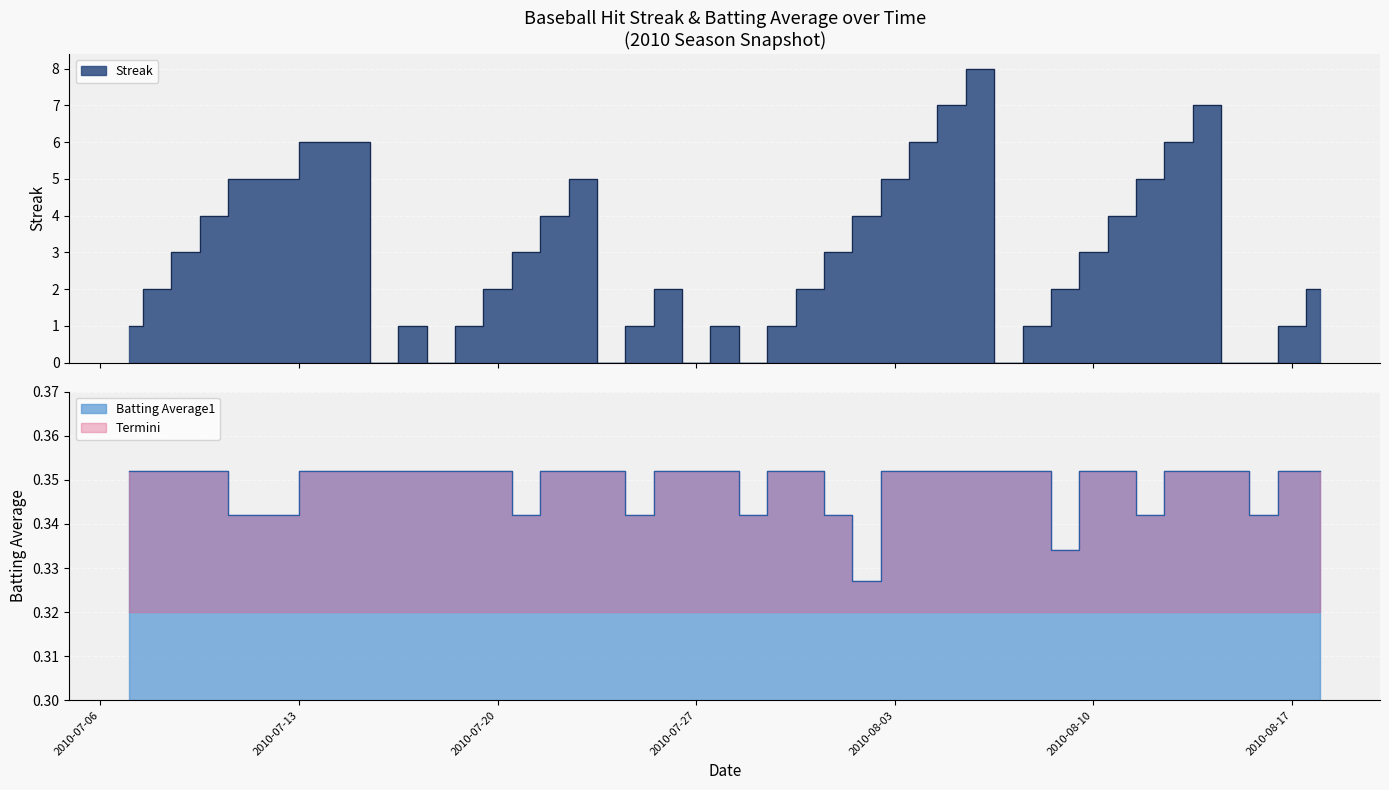

True or false: Streak has a value of 1.0 at 2010-07-10.

False